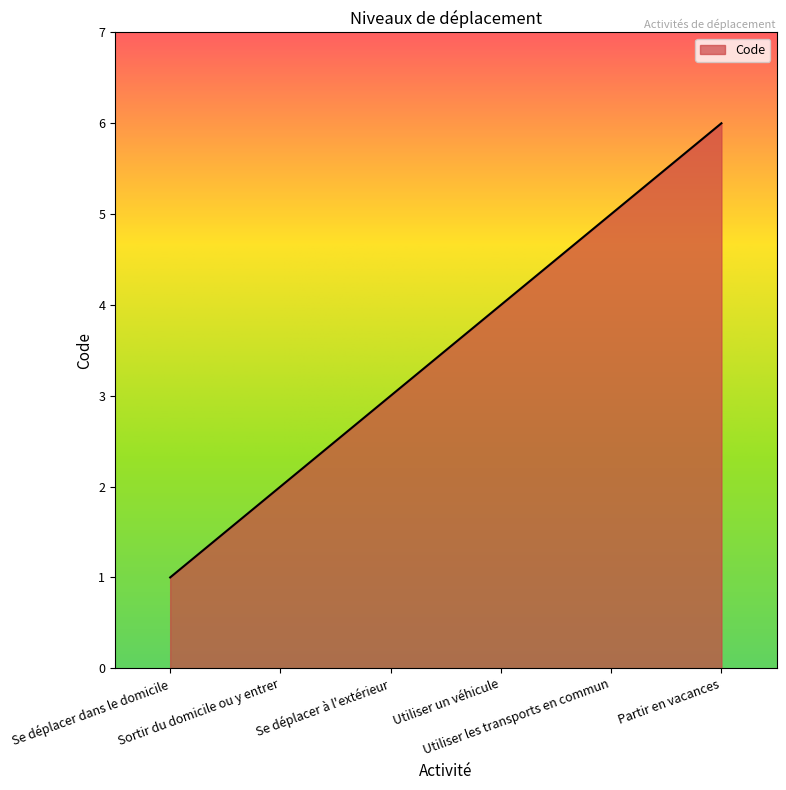

Is it true that the value at Se déplacer à l'extérieur is 3?

True